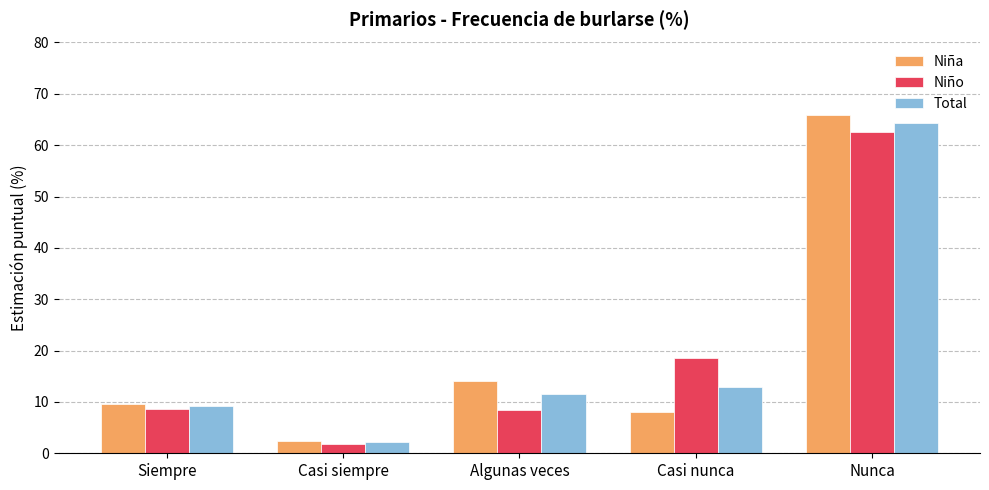

List the labels in order of Niña value, smallest first.

Casi siempre, Casi nunca, Siempre, Algunas veces, Nunca